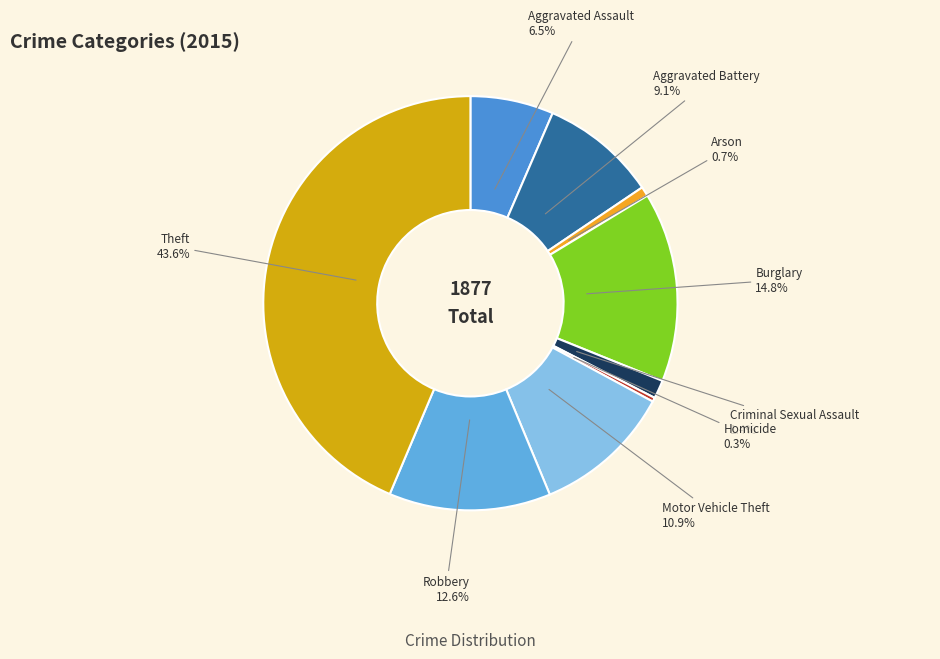

Does Aggravated Assault represent more than half of the total?

No